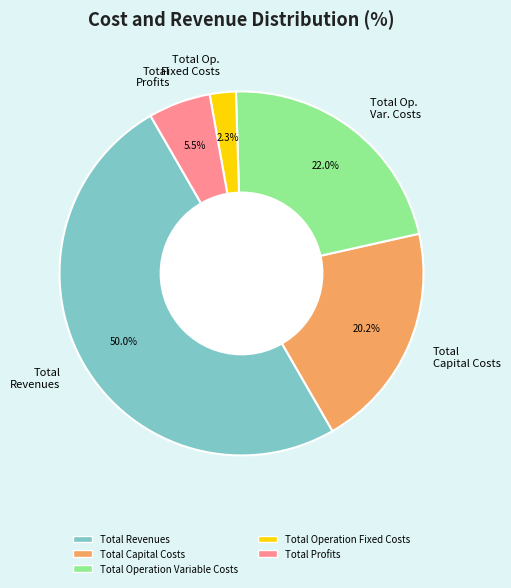

Rank the categories by value from highest to lowest.

Total Revenues, Total Op. Var. Costs, Total Capital Costs, Total Profits, Total Op. Fixed Costs